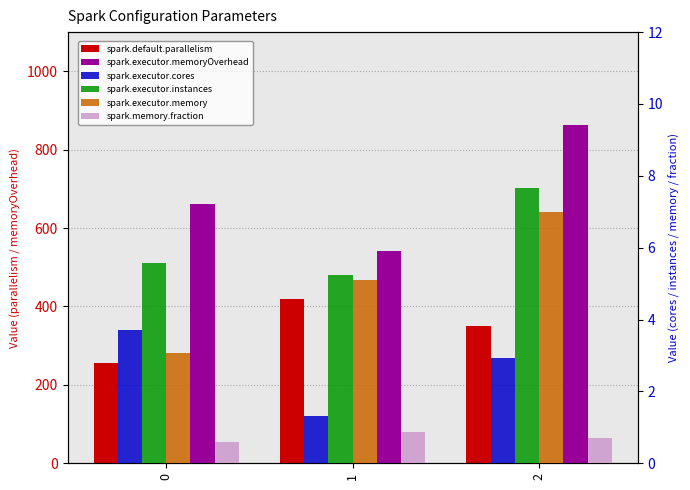

What is the difference between the spark.default.parallelism values at 2 and 0?

93.0